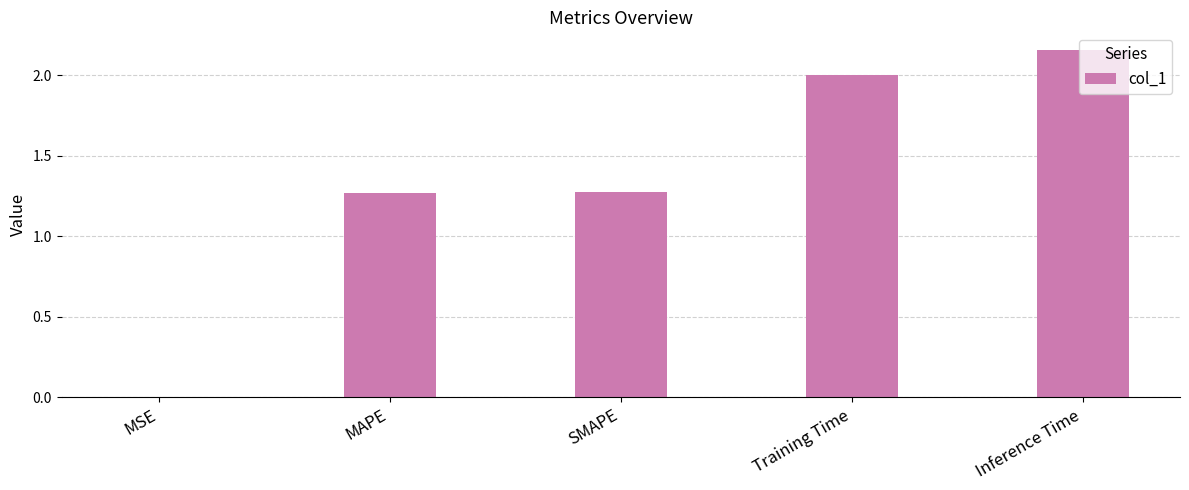

Between MSE and SMAPE, which is larger?

SMAPE